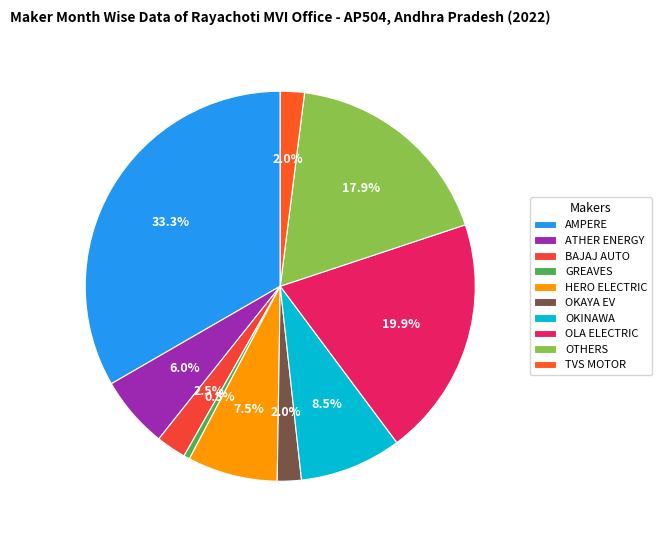

How many segments does this pie chart have?

10